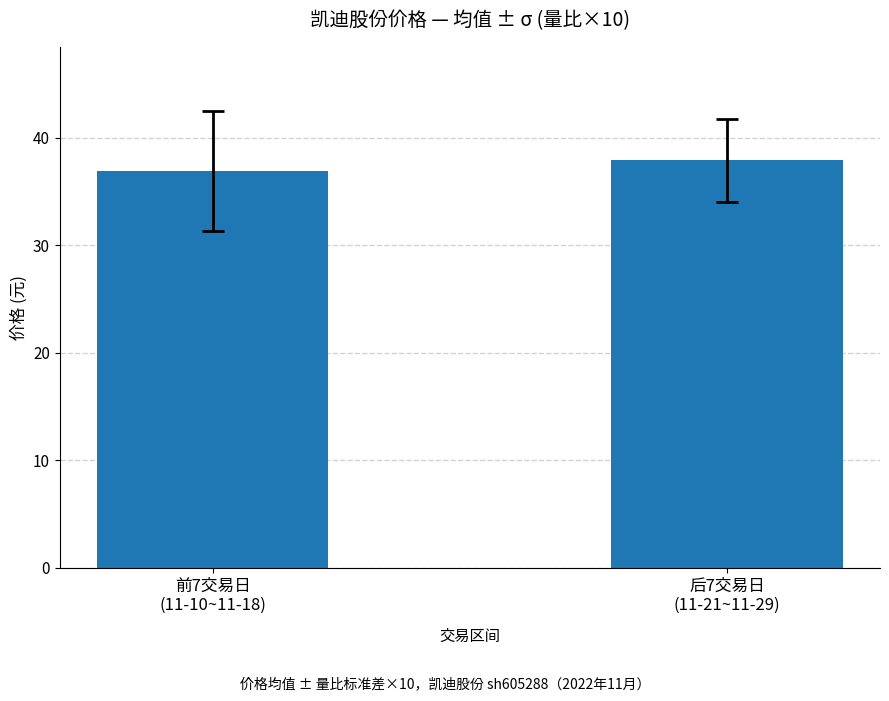

What is the value of the 1st bar from the left?

36.9